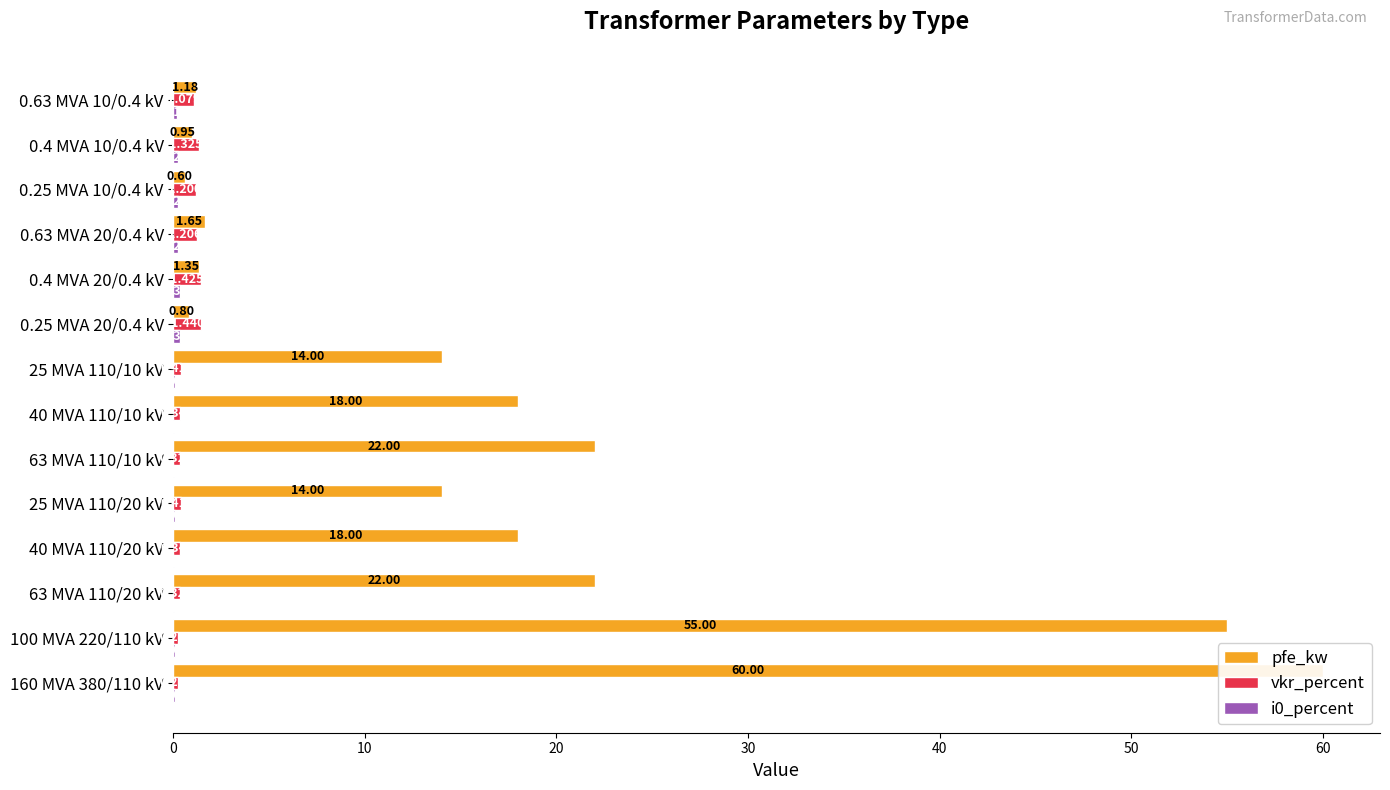

What value does the vkr_percent series have at 0.63 MVA 20/0.4 kV?

1.2